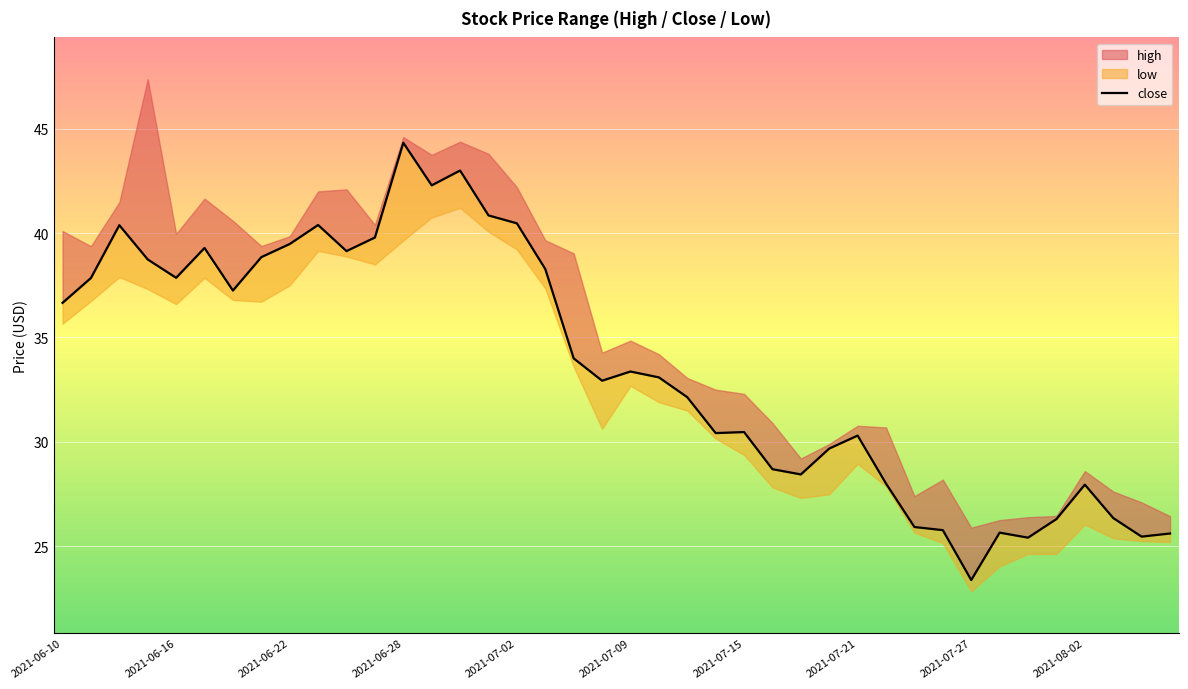

Which has a higher value, 26 or 19?

19